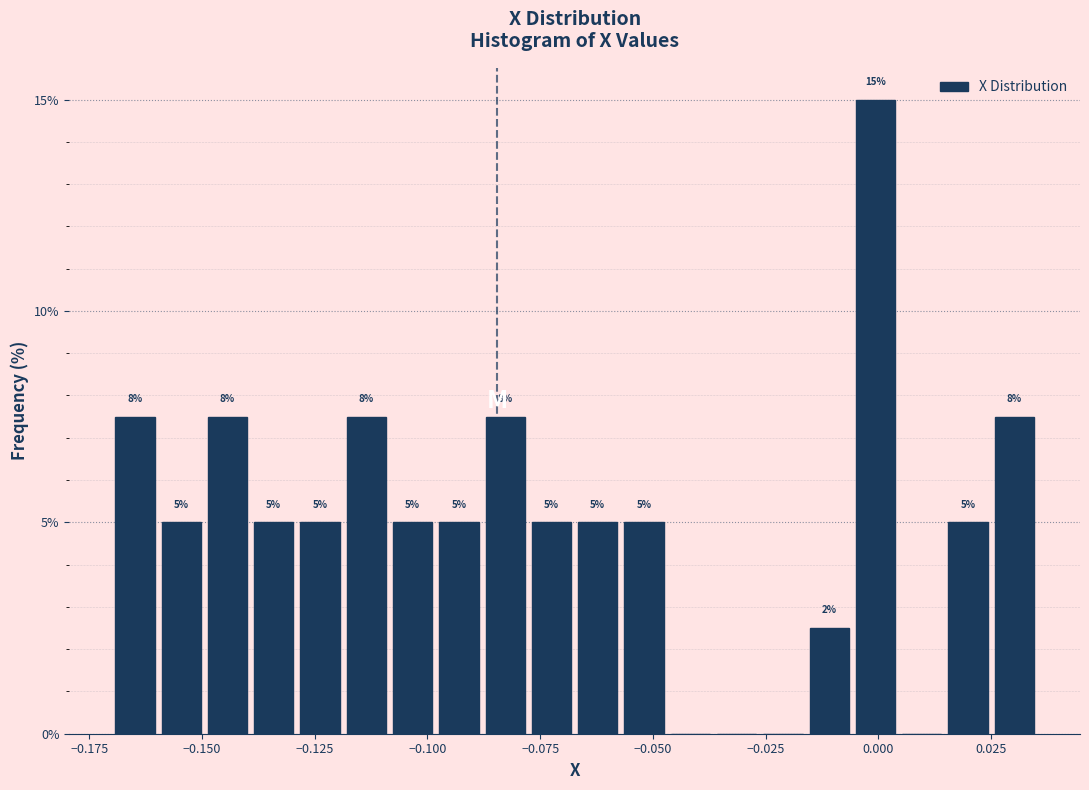

Around what value on the x-axis is the tallest bar? Give the approximate position of its centre, as read against the axis.

0.000